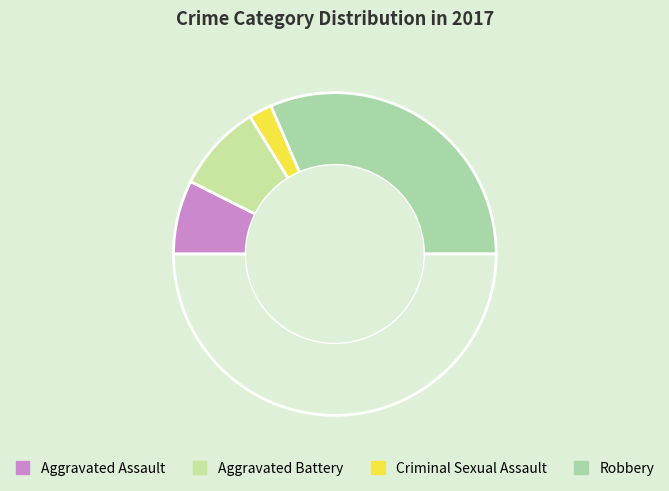

How many slices are in this pie chart?

5